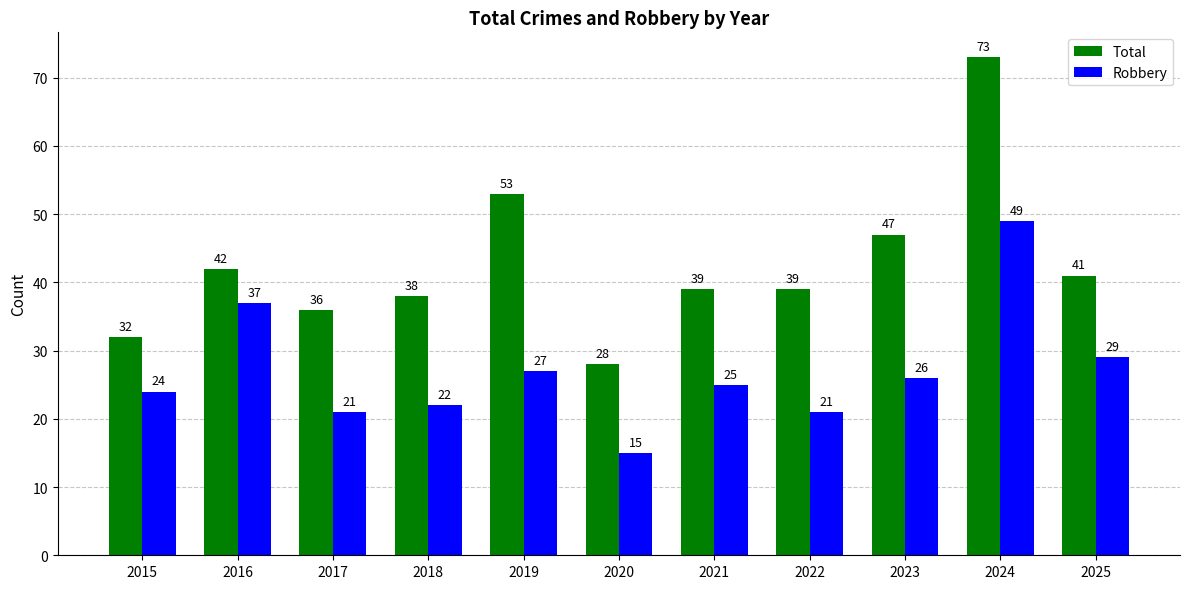

Rank the series by their maximum value, from highest to lowest.

Total, Robbery